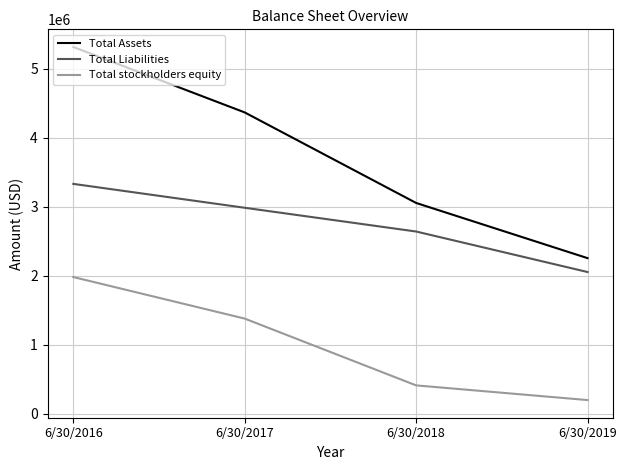

What is the maximum value for Total Assets?

5311858